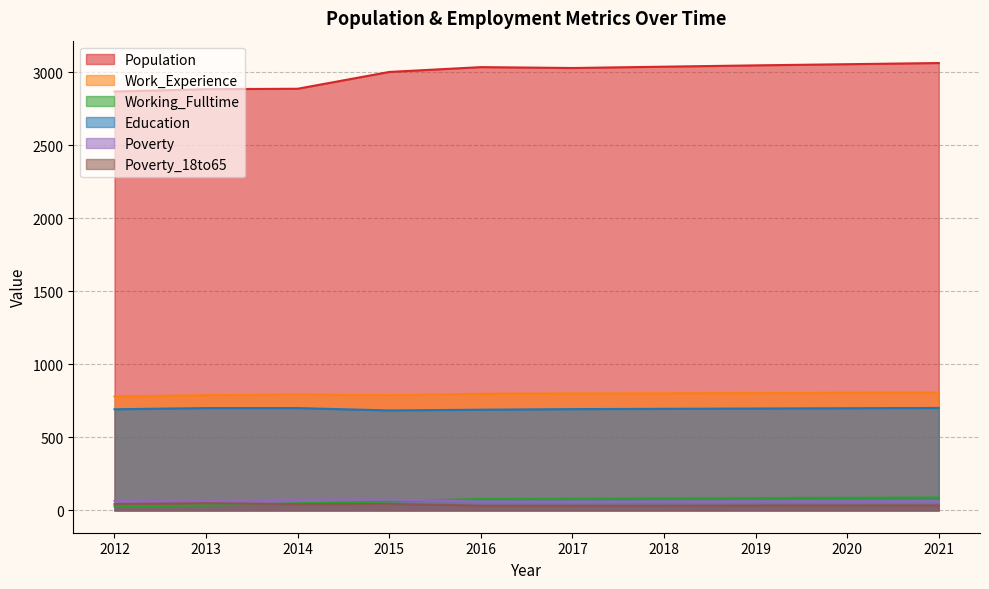

How many values in the Poverty series exceed 63?

4